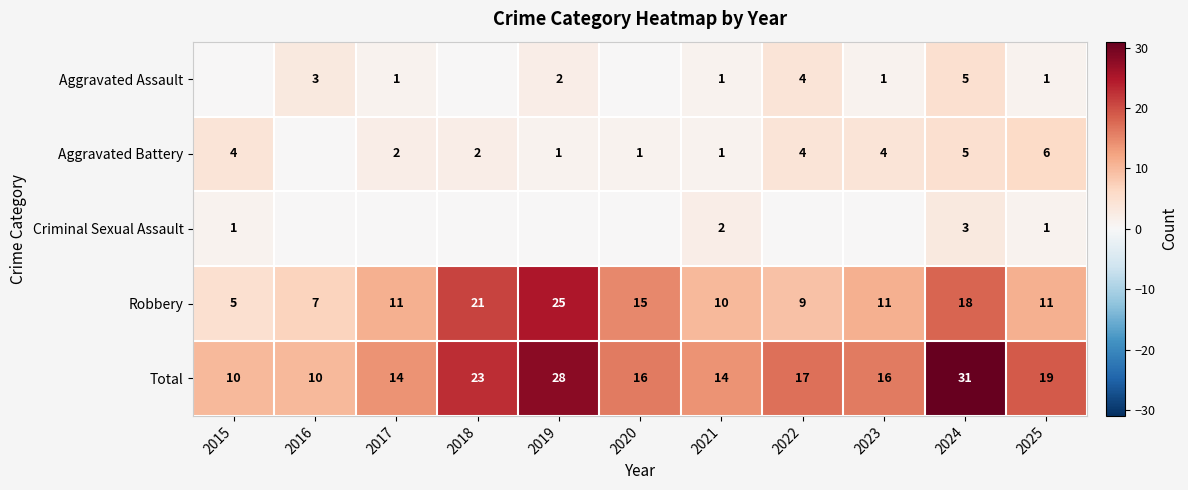

Is it true that Aggravated Battery equals 2 at 2017?

True